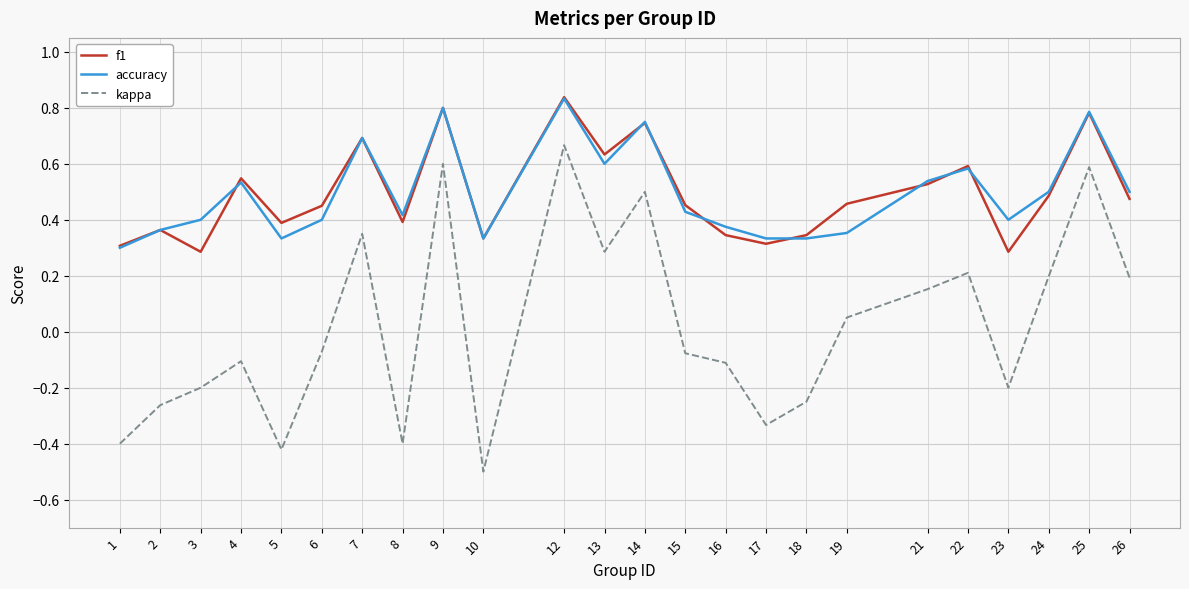

Is the value of f1 at 6 greater than the value of accuracy at 16?

Yes